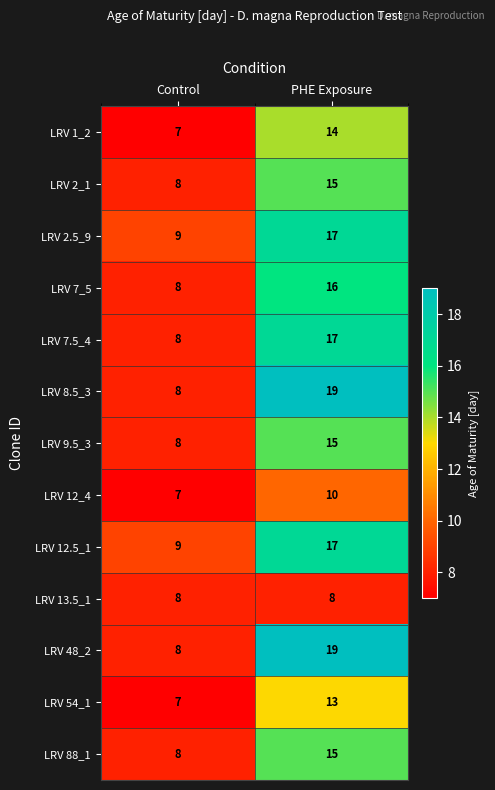

At which category is the sum across all series the highest?

PHE Exposure